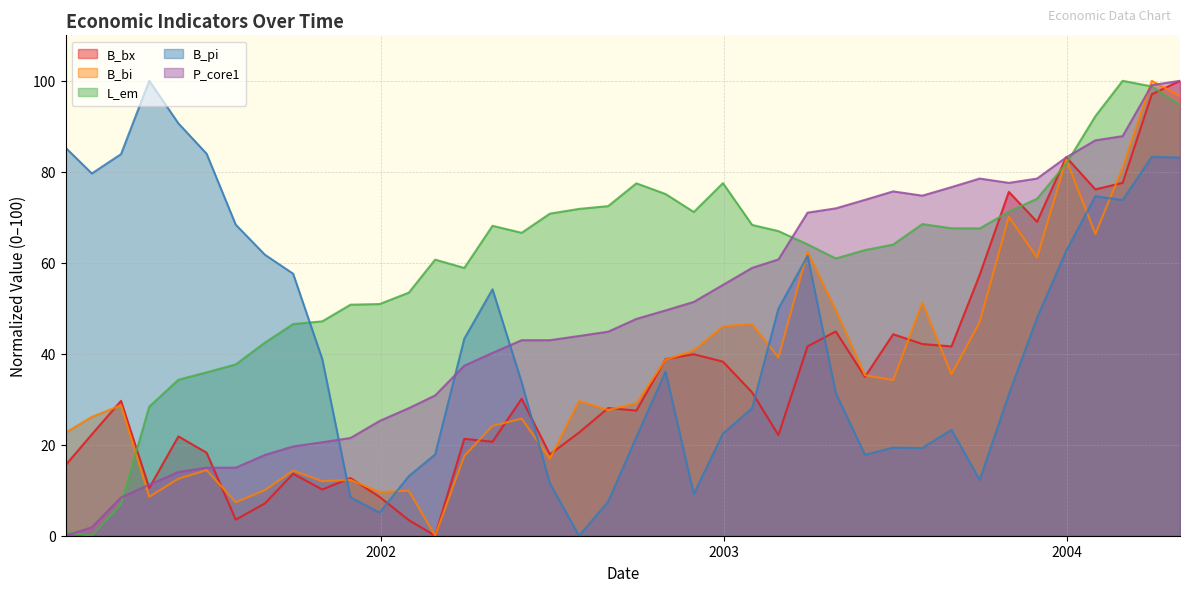

Where is P_core1 nearest to the value 50?

2002-10-31